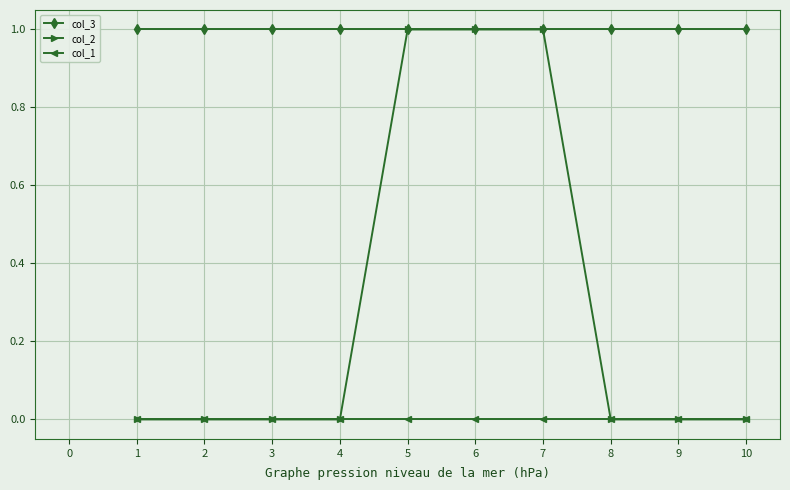

Is it true that col_3 equals 0 at 3?

False